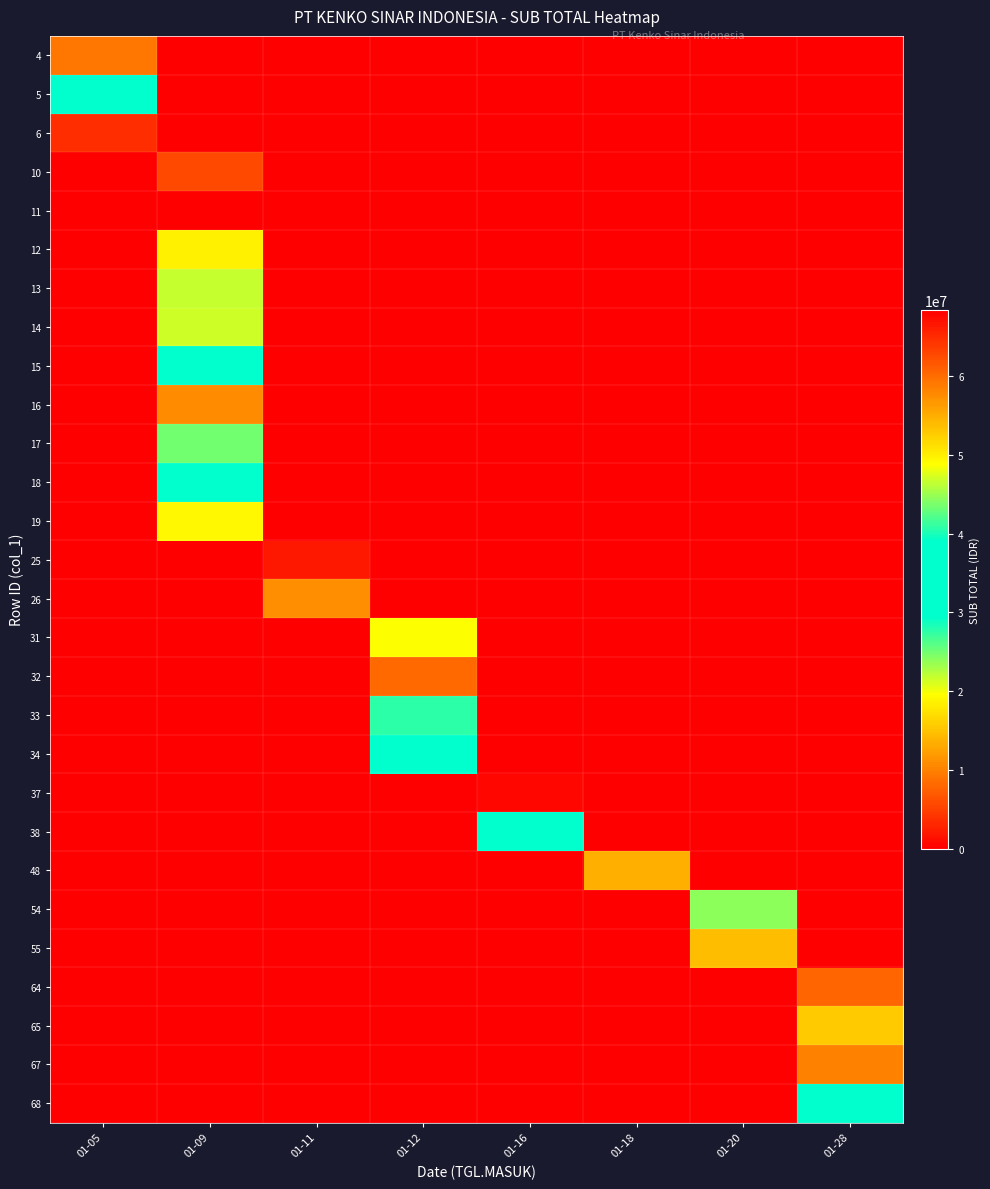

Between 01-11 and 01-18, which is larger?

01-11